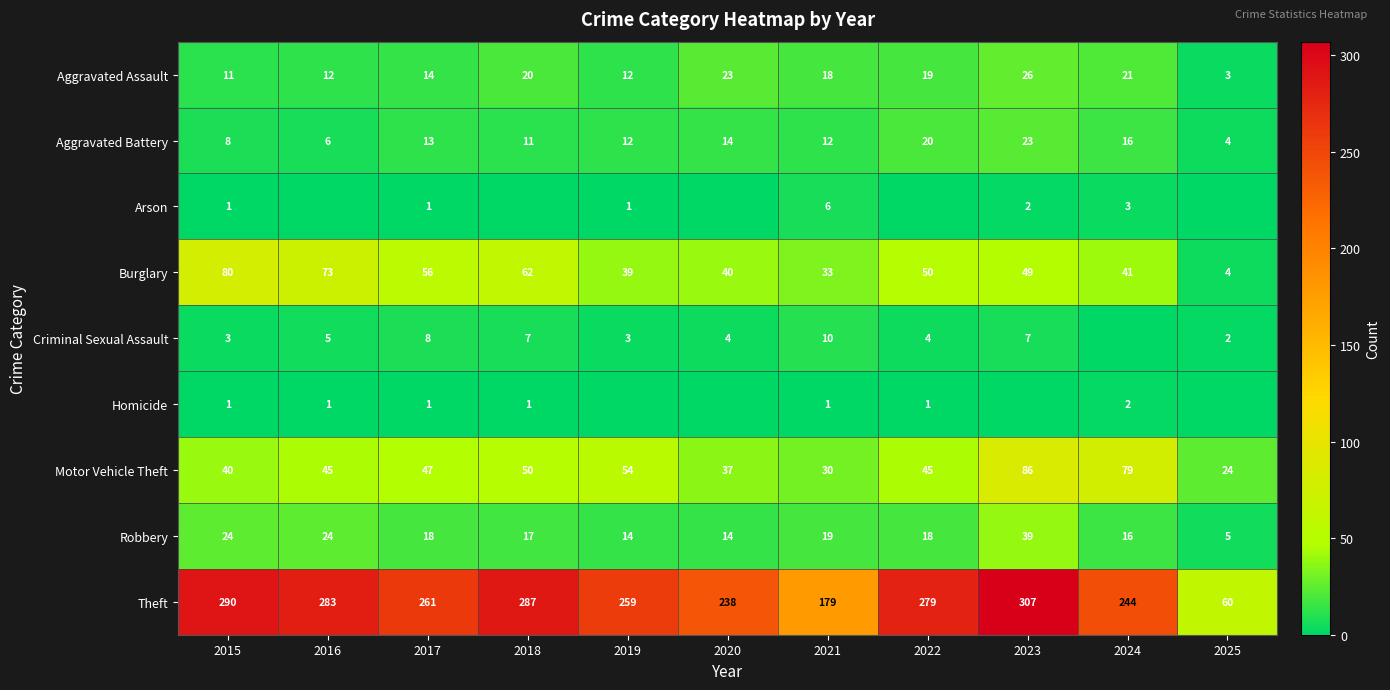

What is the difference between the Aggravated Assault values at 2015 and 2016?

1